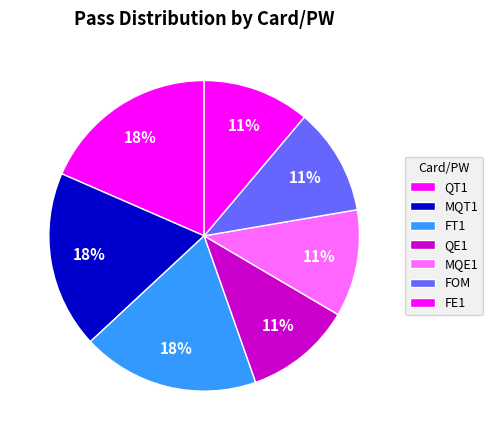

Count the number of slices in the pie.

7